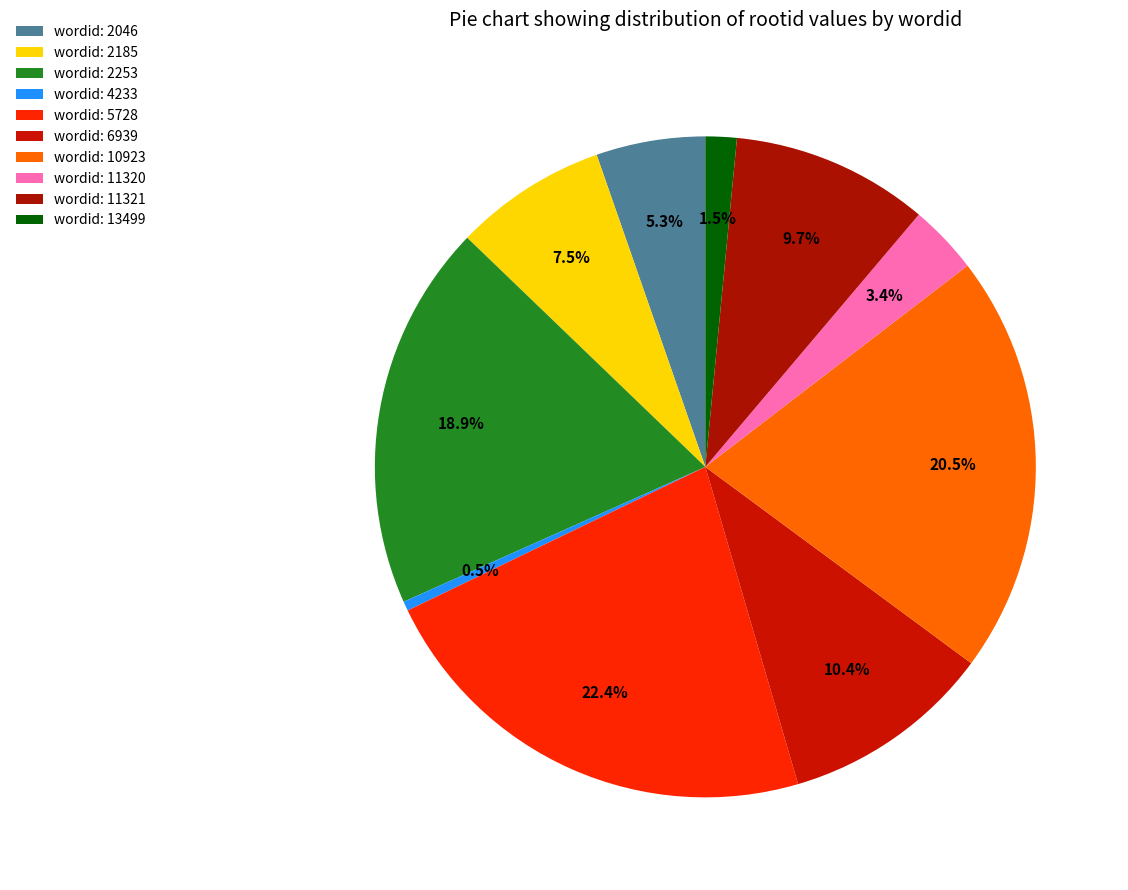

What is the smallest slice in the pie chart?

4233